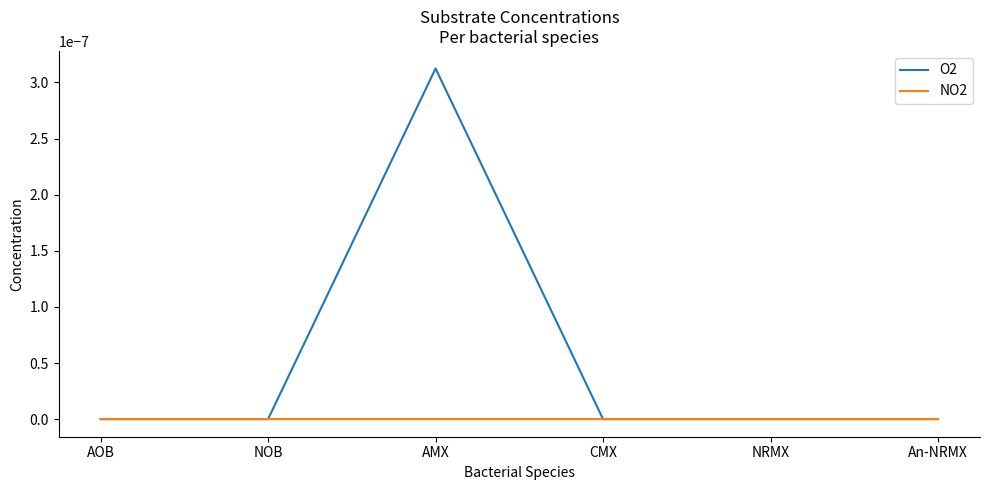

What position from the left is NOB?

2